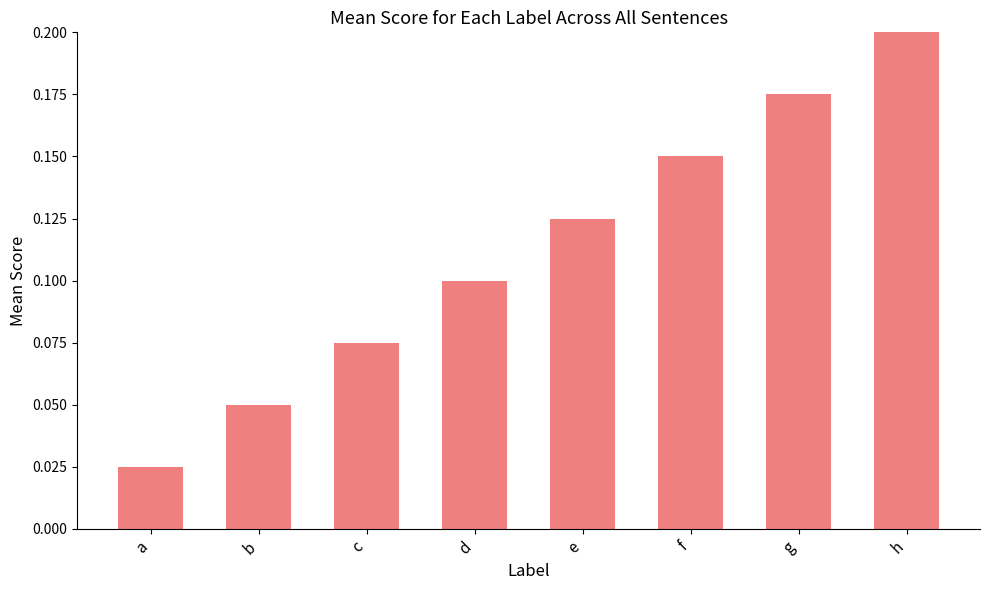

What is the sum of all values?

0.9